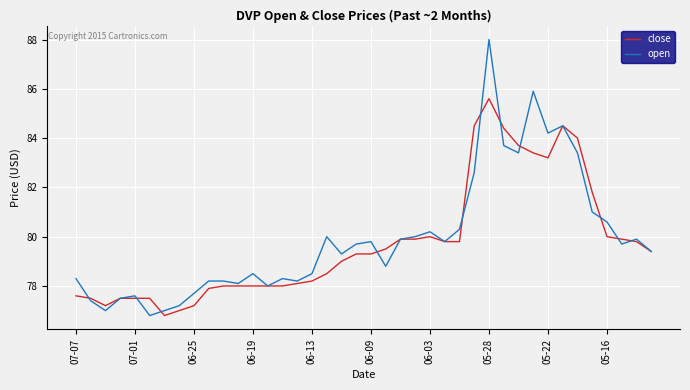

Rank the series by their maximum value, from lowest to highest.

close, open